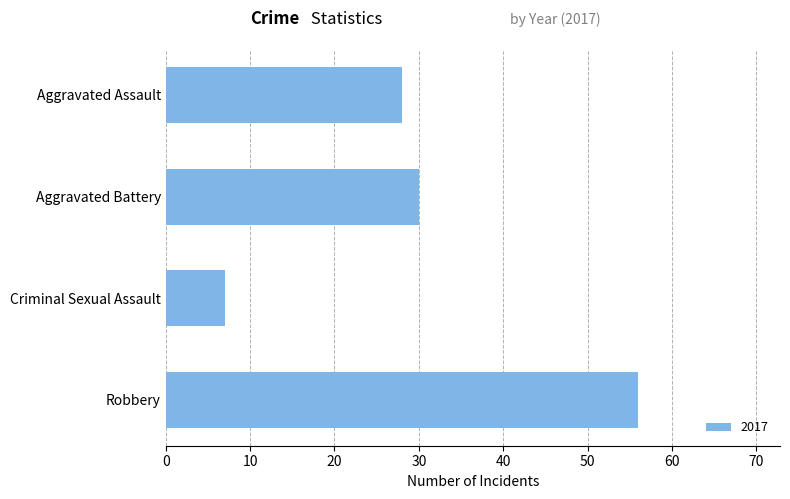

List the labels in order of value, smallest first.

Criminal Sexual Assault, Aggravated Assault, Aggravated Battery, Robbery